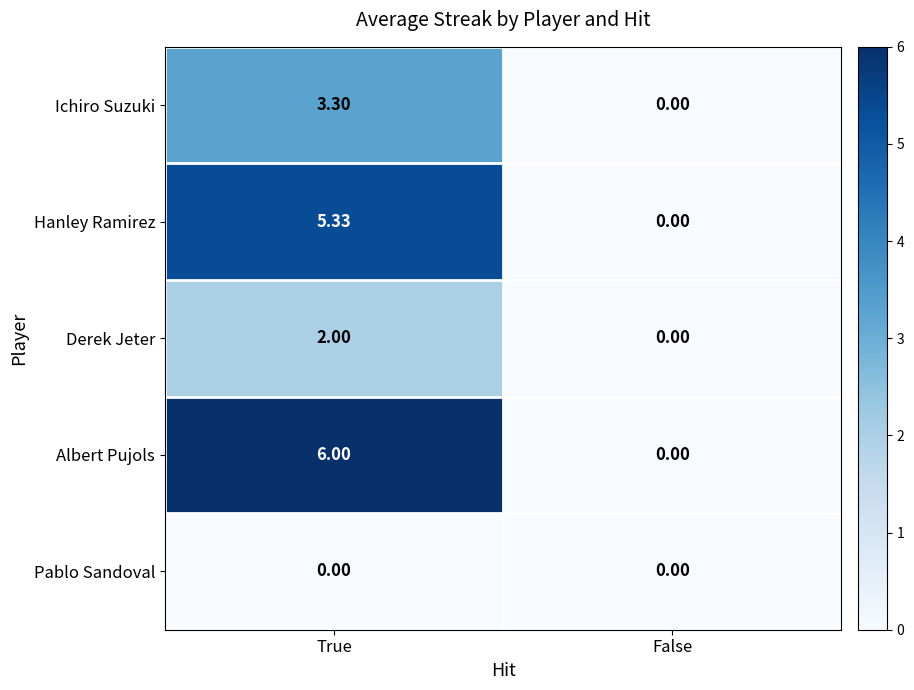

Where is Hanley Ramirez nearest to the value 2?

False